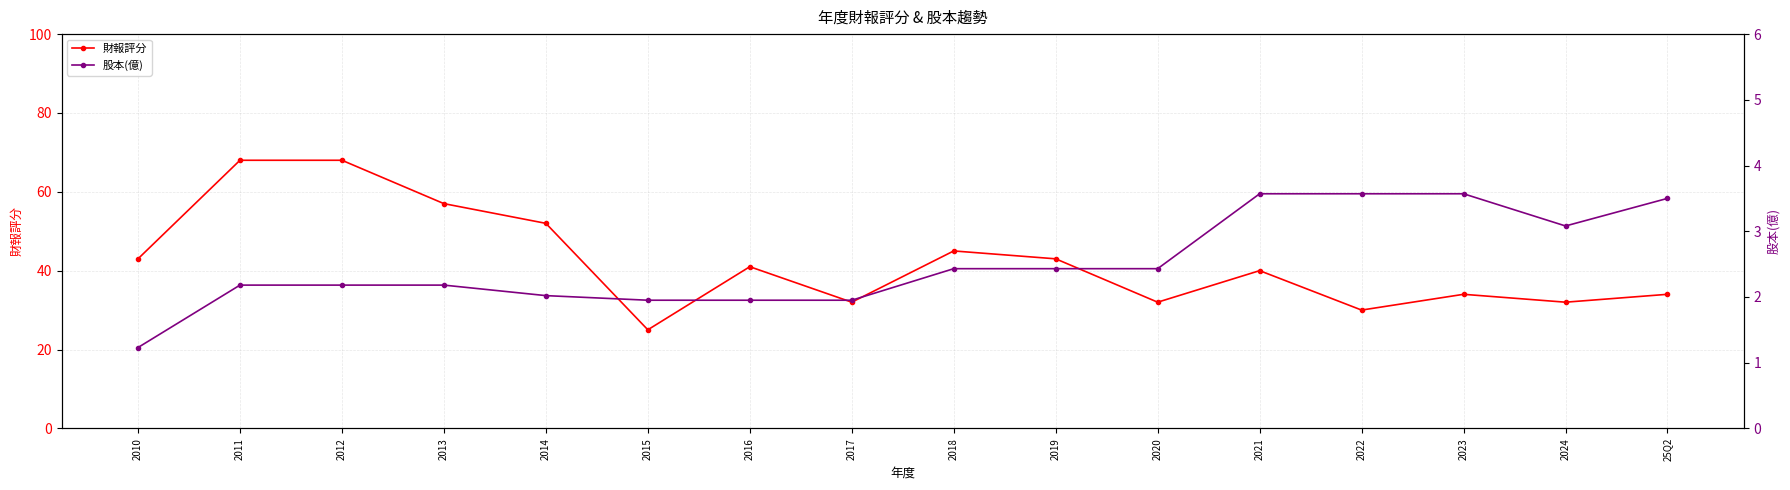

Reading left to right, extract all data points from this chart.

財報評分: 2010=43.0	2011=68.0	2012=68.0	2013=57.0	2014=52.0	2015=25.0	2016=41.0	2017=32.0	2018=45.0	2019=43.0	2020=32.0	2021=40.0	2022=30.0	2023=34.0	2024=32.0	25Q2=34.0
股本(億): 2010=1.2	2011=2.2	2012=2.2	2013=2.2	2014=2.0	2015=1.9	2016=1.9	2017=1.9	2018=2.4	2019=2.4	2020=2.4	2021=3.6	2022=3.6	2023=3.6	2024=3.1	25Q2=3.5